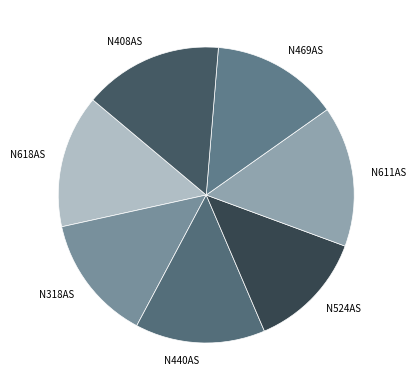

Count the number of slices in the pie.

7